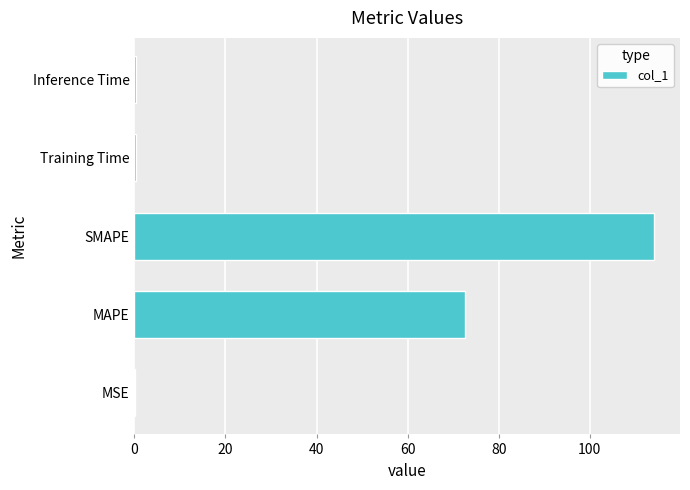

What is the sum of all values?

187.7